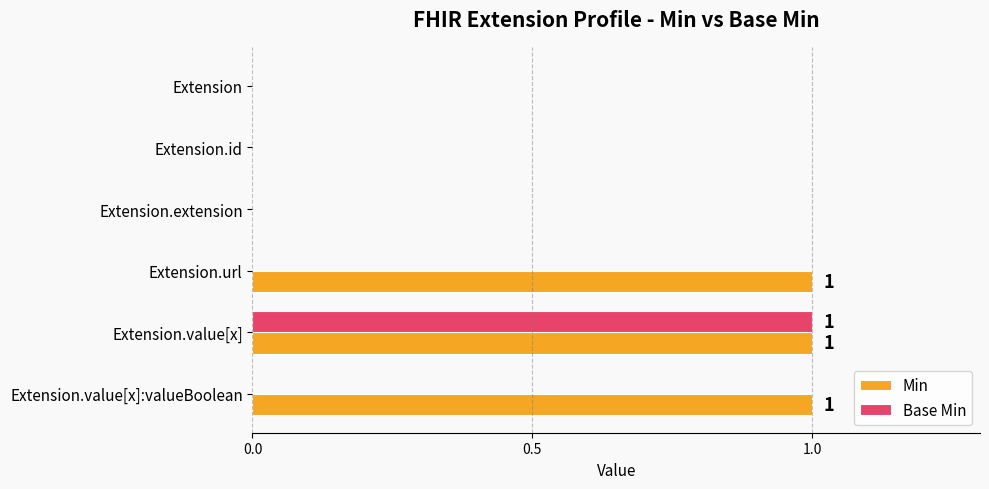

How many categories are shown in the chart?

6